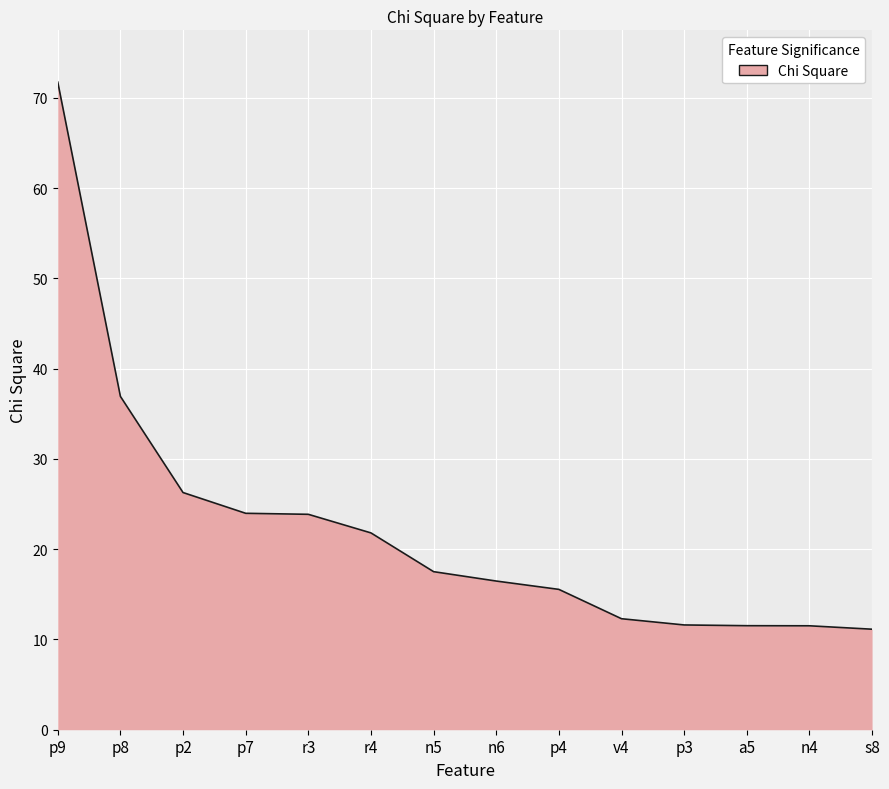

Where is the data nearest to the value 41?

p8